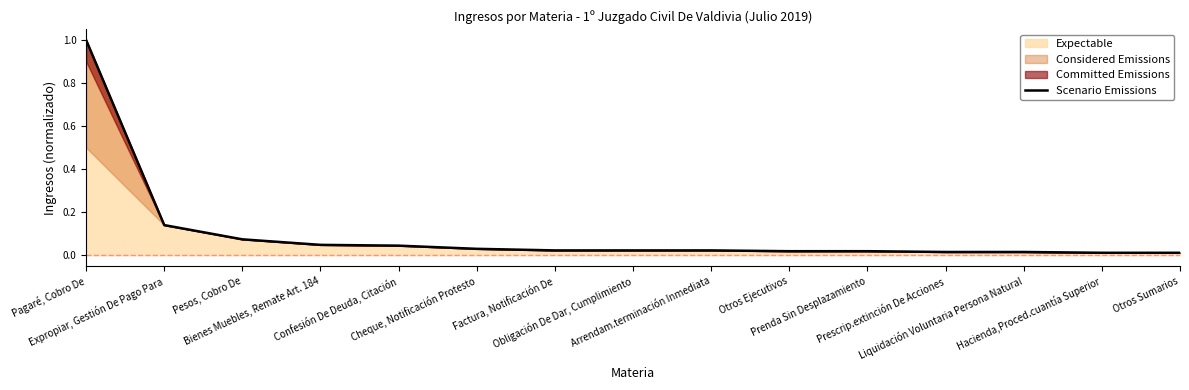

What is the value of the 1st point from the left?

1.0